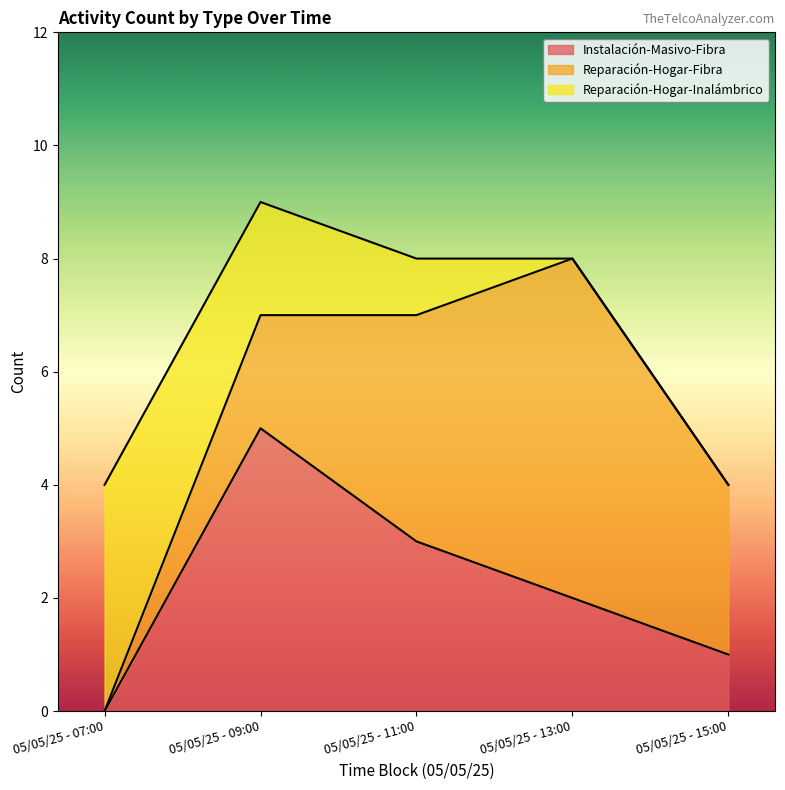

What is the sum of the Reparación-Hogar-Inalámbrico values at 05/05/25 - 11:00 and 05/05/25 - 09:00?

3